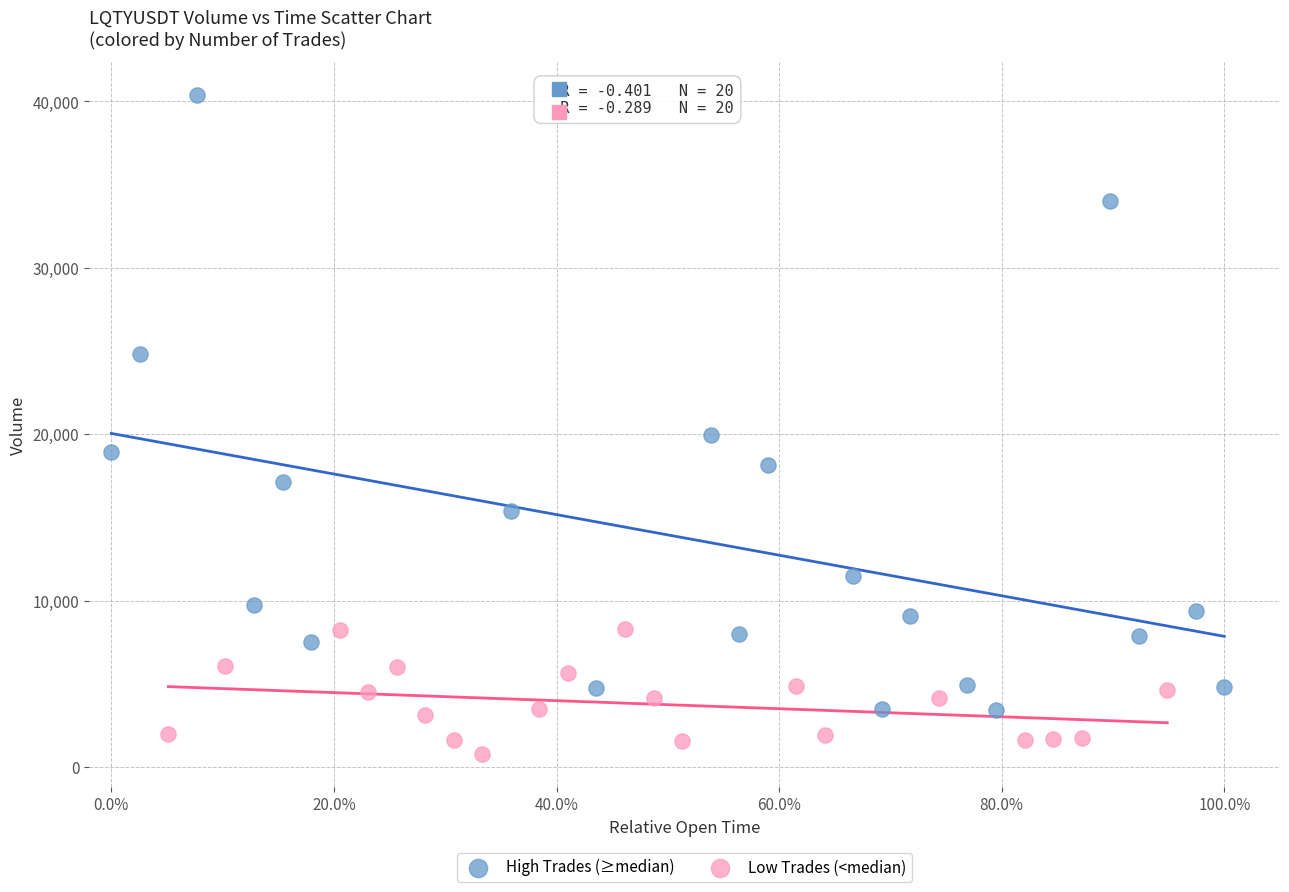

Which series has the largest Y range (max minus min)?

High Trades (≥median)